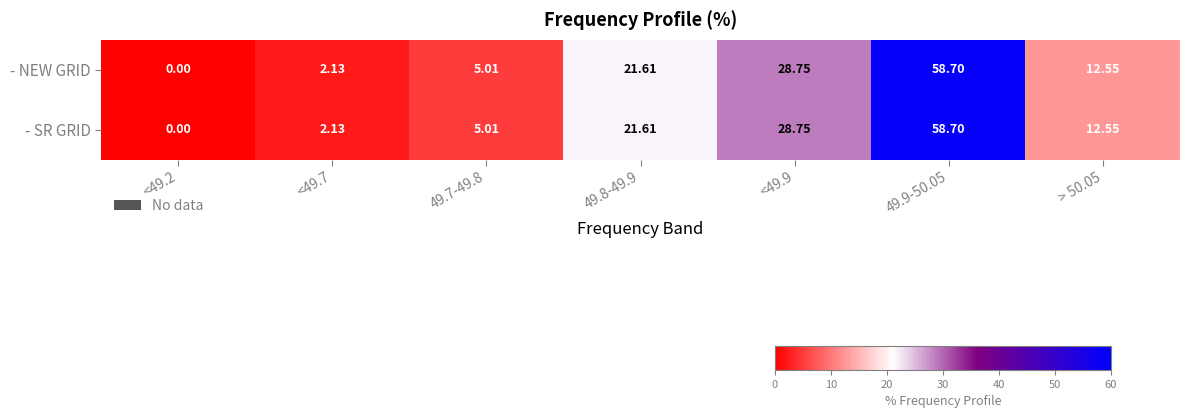

Is the value of - SR GRID at > 50.05 greater than the value of - NEW GRID at <49.9?

No